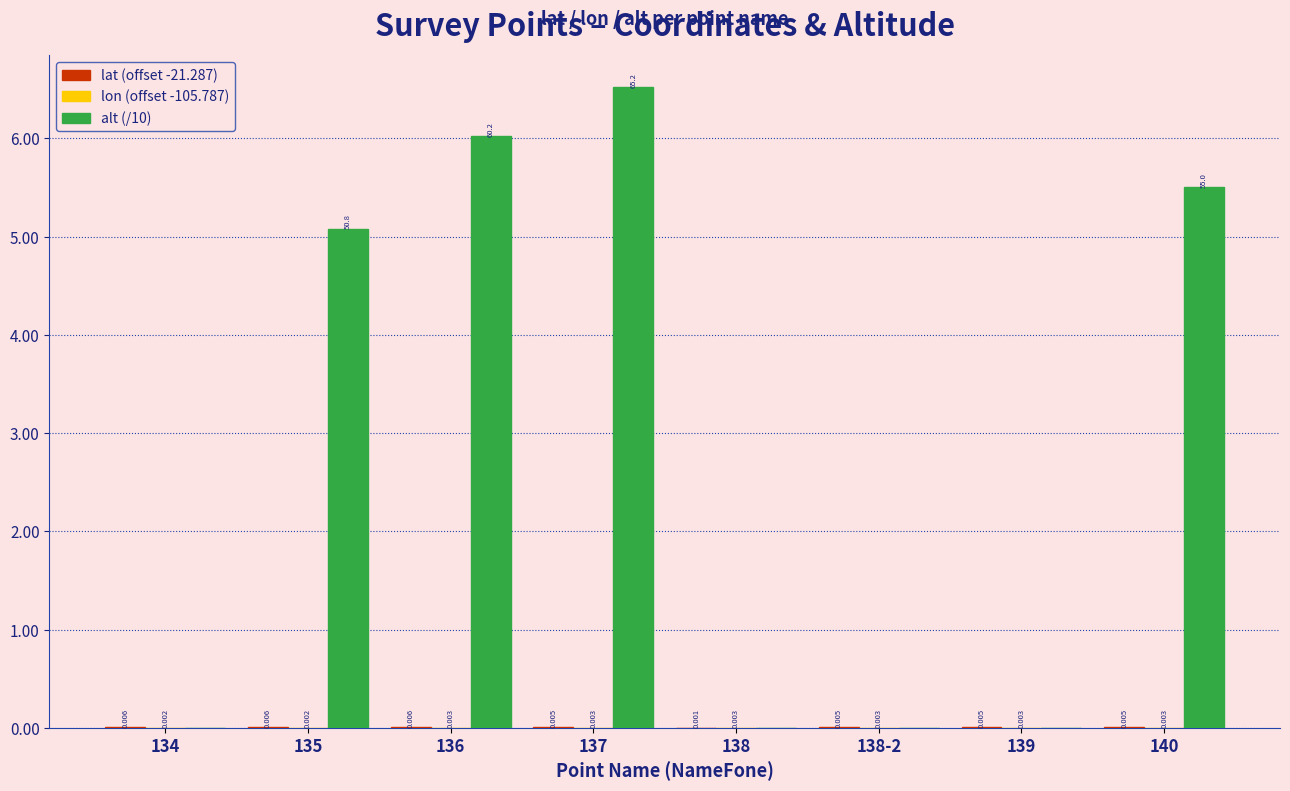

What is the maximum value shown in the chart?

6.5